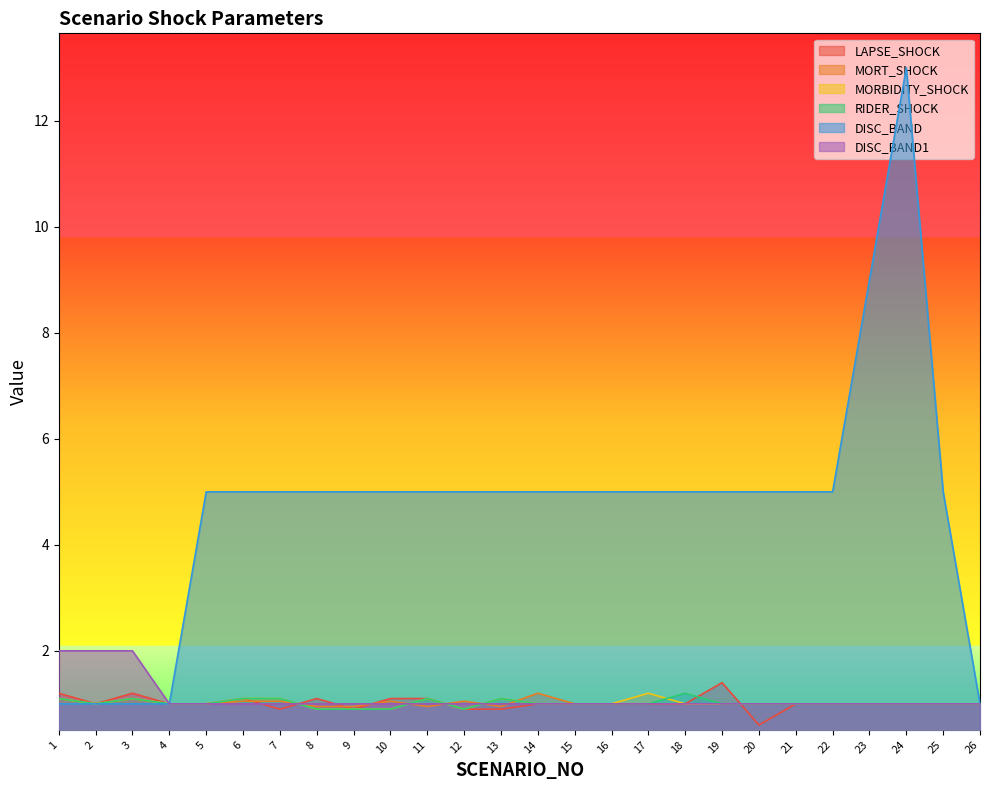

What is the spread (max minus min) of values at 18?

4.0